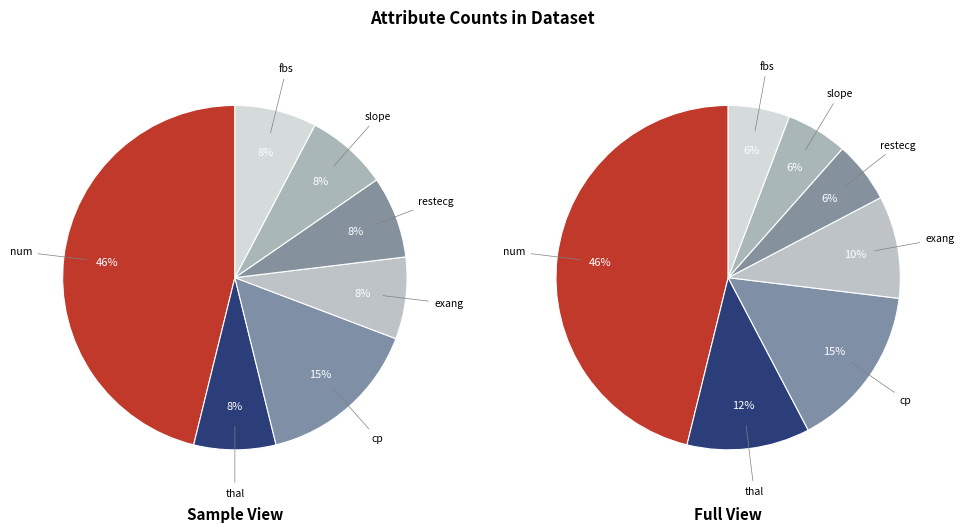

Rank the categories by value from lowest to highest.

thal, exang, restecg, slope, fbs, cp, num